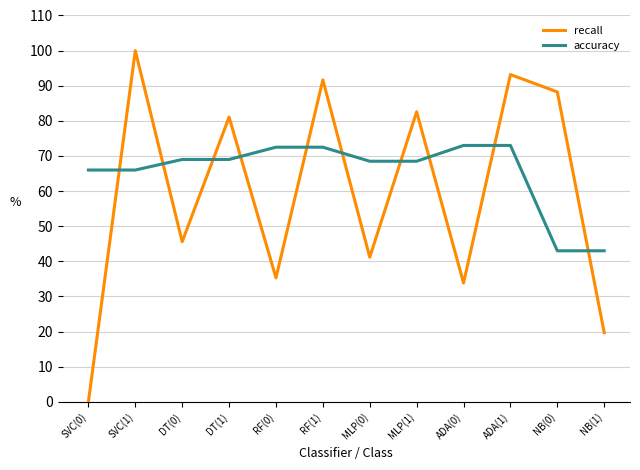

Which label corresponds to the smallest value in the chart?

SVC(0)